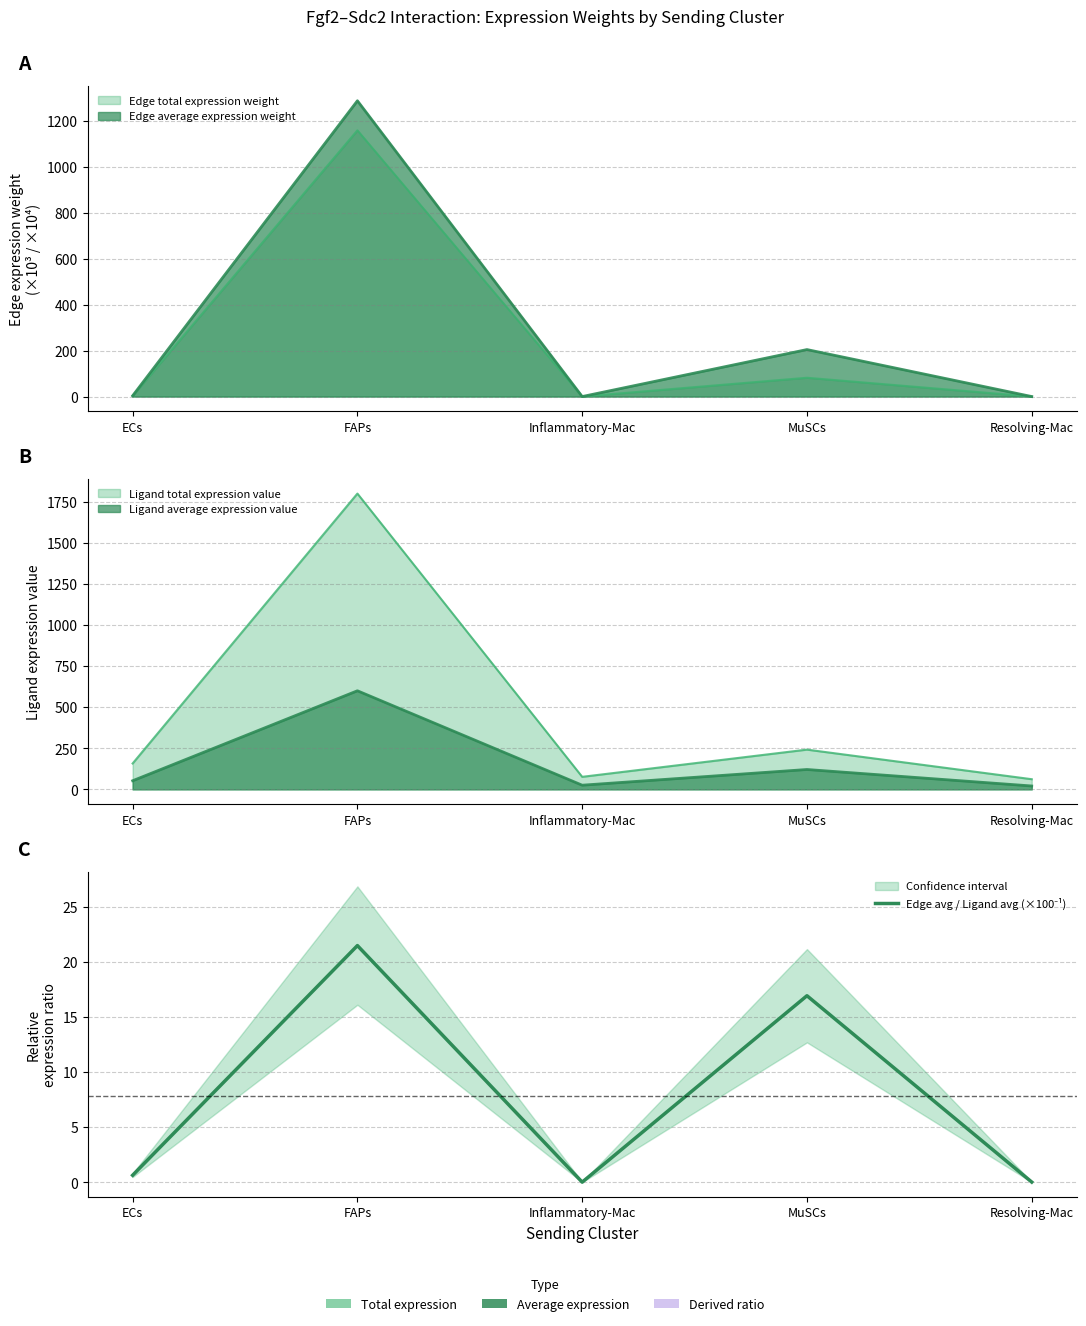

Is it true that the value at FAPs is 21.5?

True